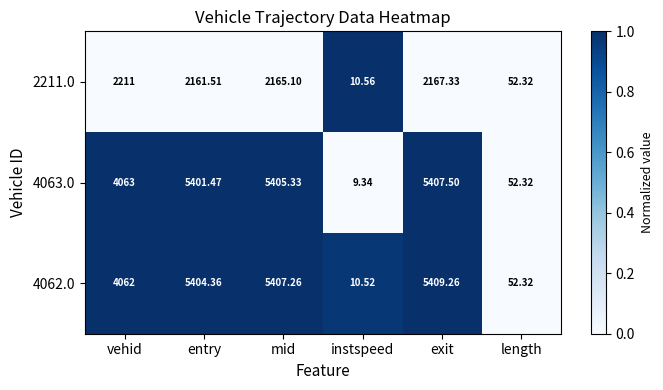

Is the value of 2211.0 at vehid greater than the value of 4063.0 at instspeed?

Yes